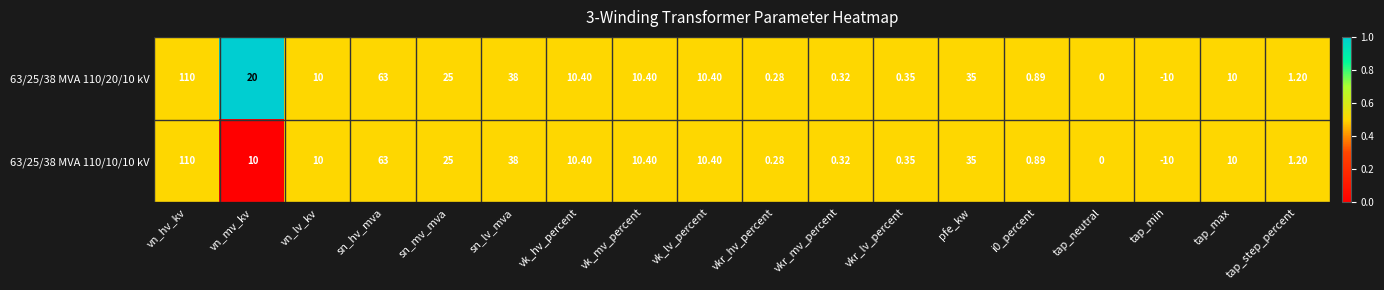

At which category is the sum across all series the highest?

vn_hv_kv